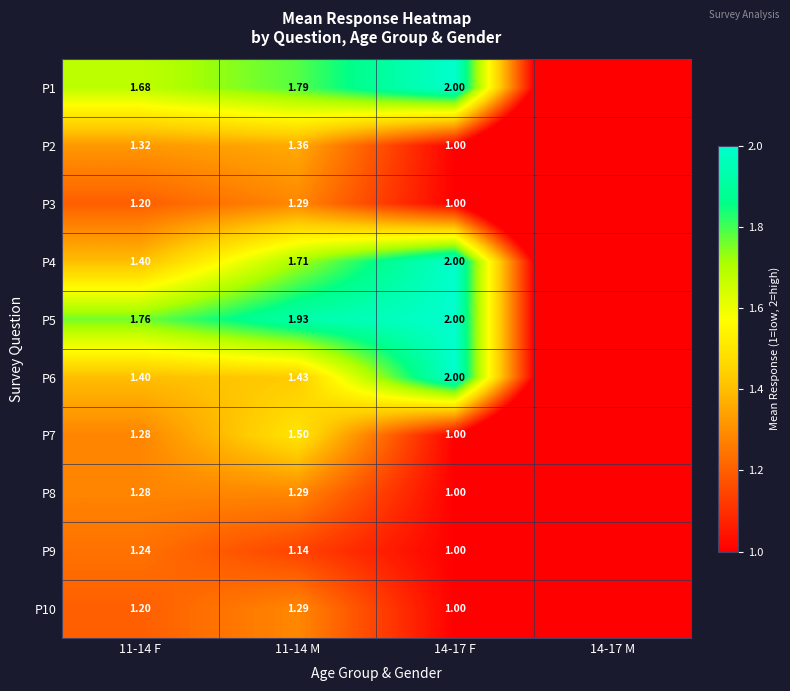

Is the value of P5 at 14-17 F greater than the value of P2 at 11-14 M?

Yes